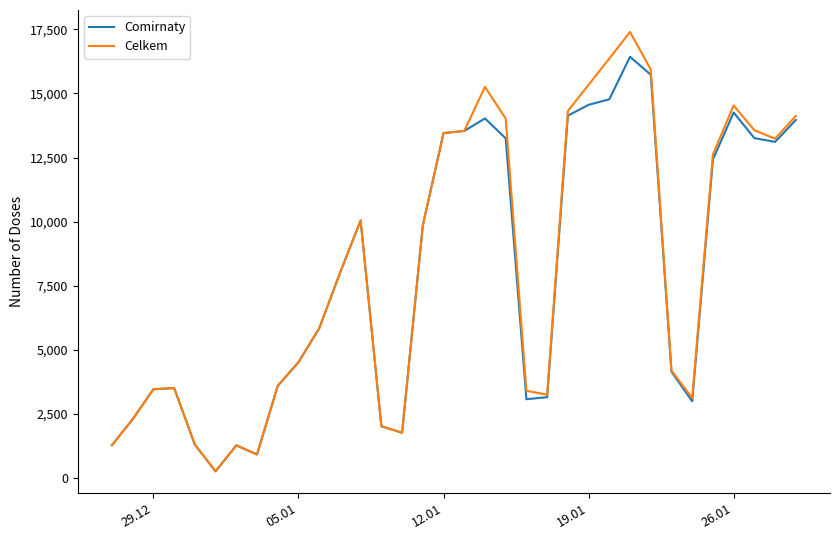

What is the highest value of the Comirnaty series?

16429